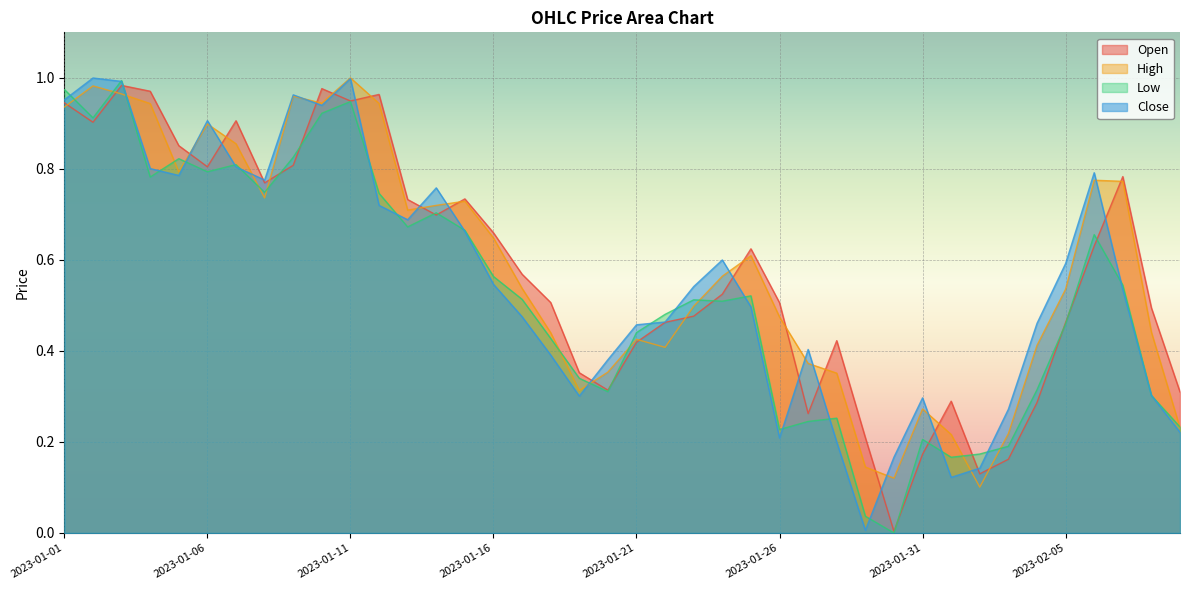

Where is Close nearest to the value 0?

2023-01-29